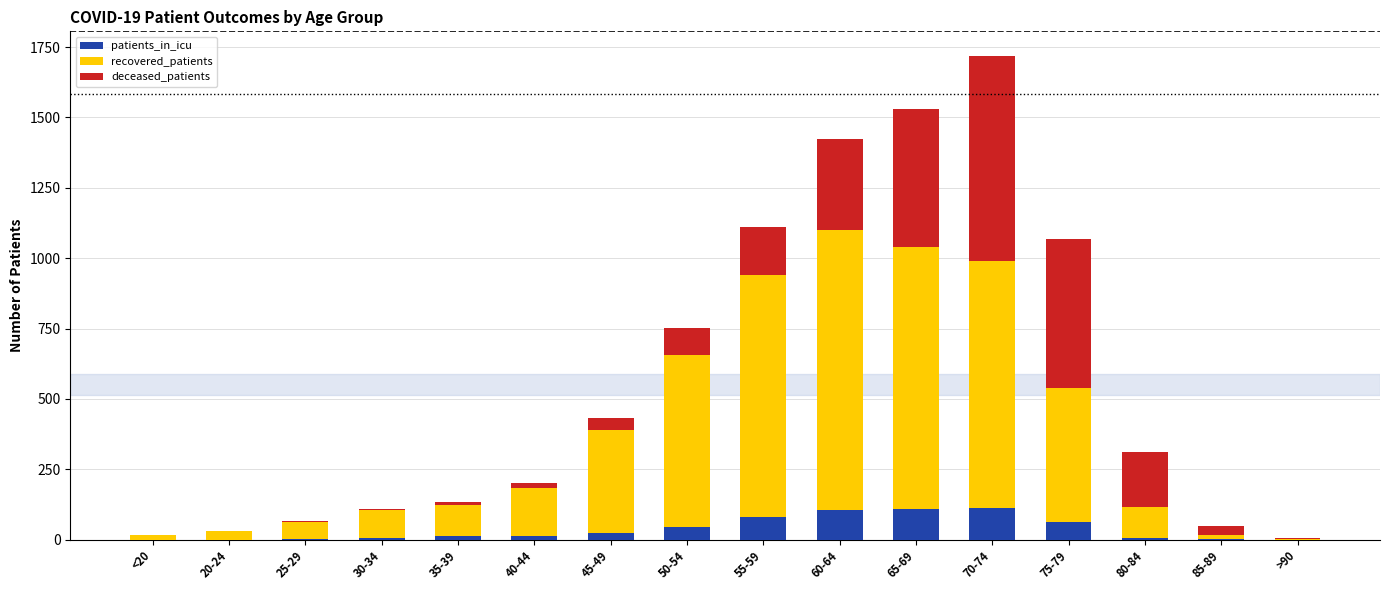

At which category is the sum across all series the highest?

70-74